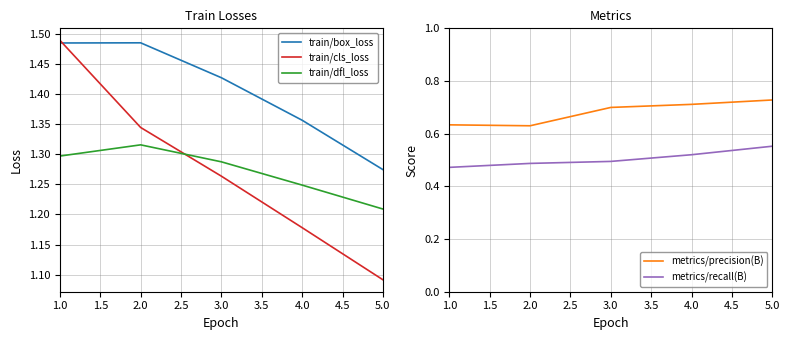

Reading left to right, list all the values displayed in this chart.

train/box_loss: 1.5	1.5	1.4	1.4	1.3
train/cls_loss: 1.5	1.3	1.3	1.2	1.1
train/dfl_loss: 1.3	1.3	1.3	1.2	1.2
metrics/precision(B): 0.6	0.6	0.7	0.7	0.7
metrics/recall(B): 0.5	0.5	0.5	0.5	0.6